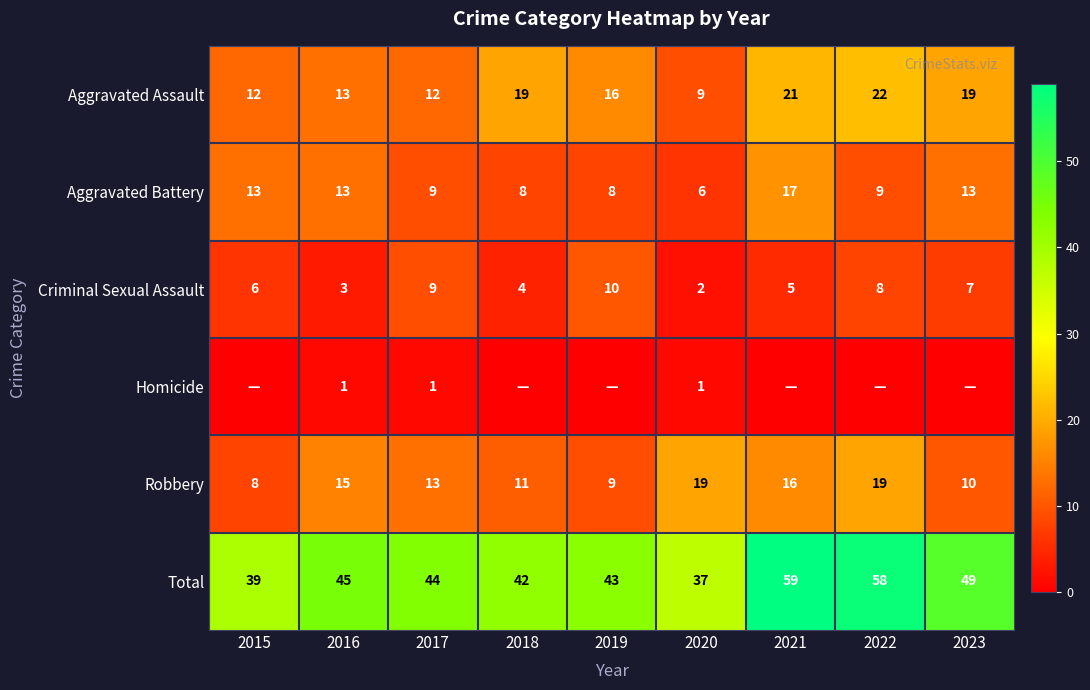

Is it true that Robbery equals 16 at 2021?

True